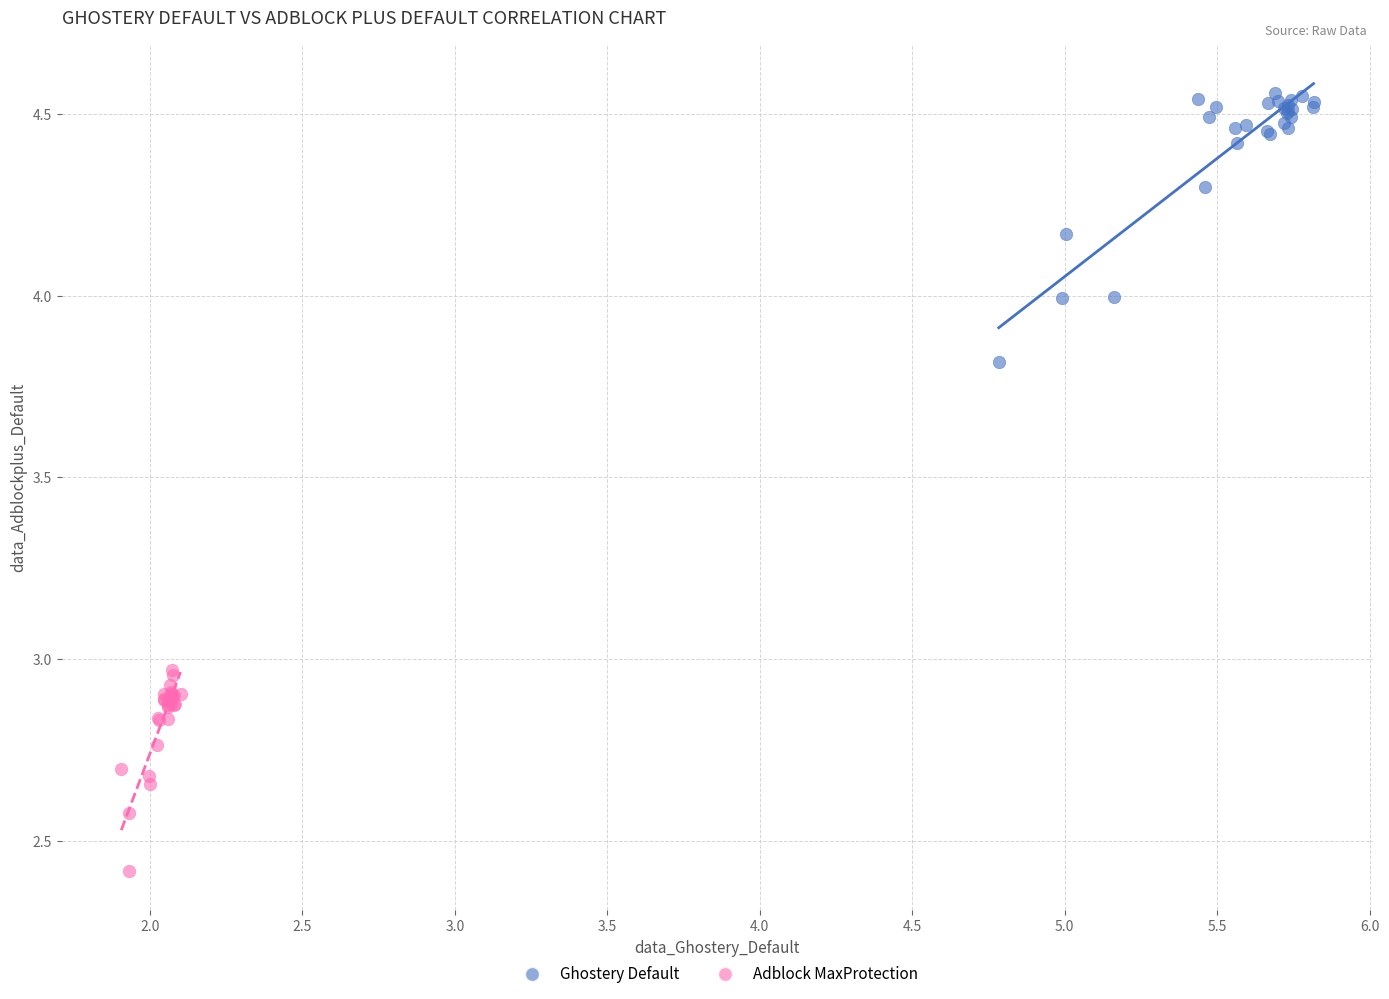

Which series contains the highest Y value?

Ghostery Default